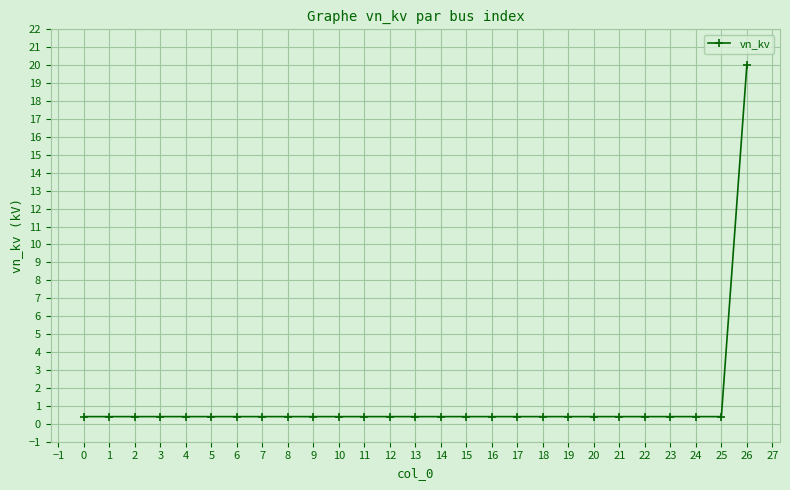

What is the maximum value shown in the chart?

20.0